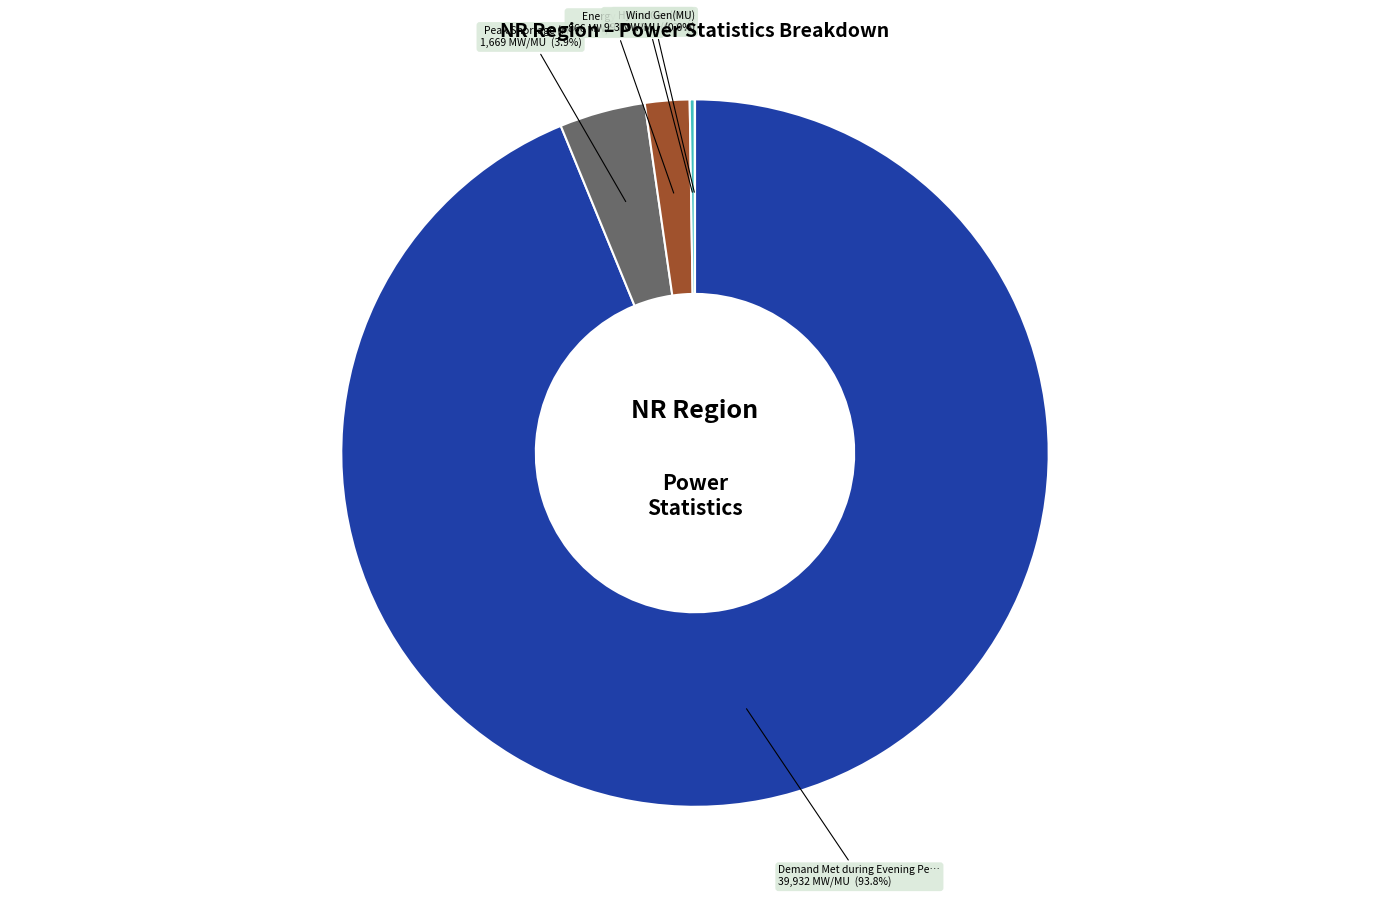

What is the largest slice in the pie chart?

Demand Met during Evening Peak hrs(MW)